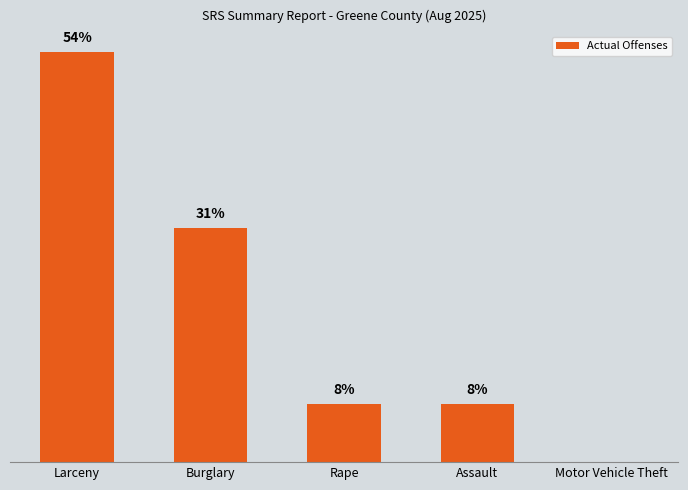

Rank the categories by value from lowest to highest.

Motor Vehicle Theft, Rape, Assault, Burglary, Larceny